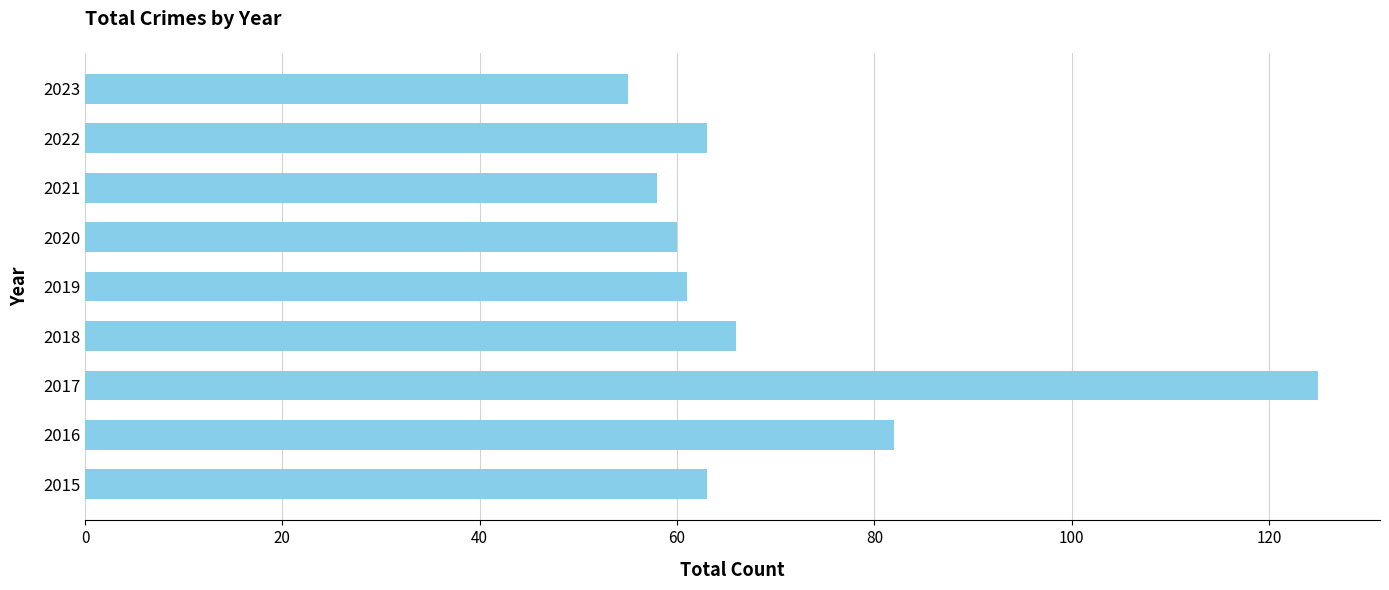

Reading bottom to top, what are all the values shown in this chart?

2015=63	2016=82	2017=125	2018=66	2019=61	2020=60	2021=58	2022=63	2023=55